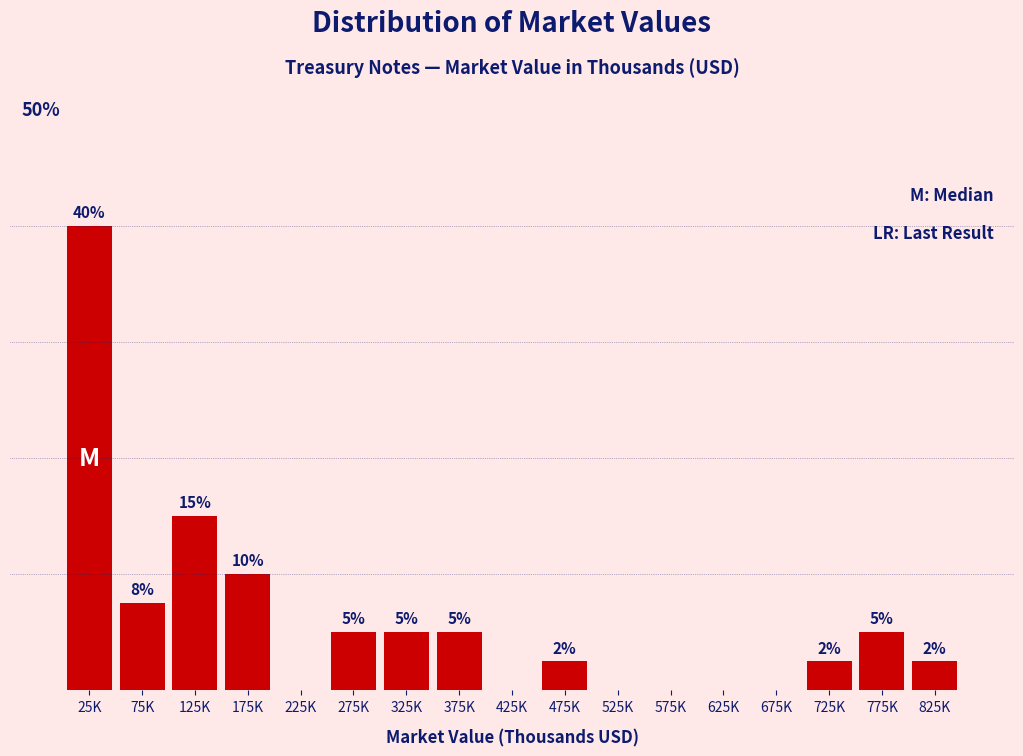

Between 725K and 125K, which is larger?

125K